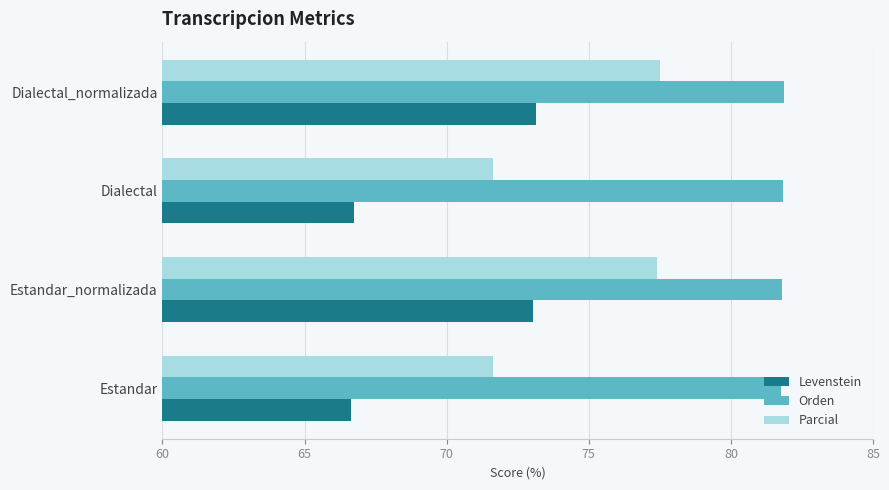

At how many categories does at least one series exceed 70?

4